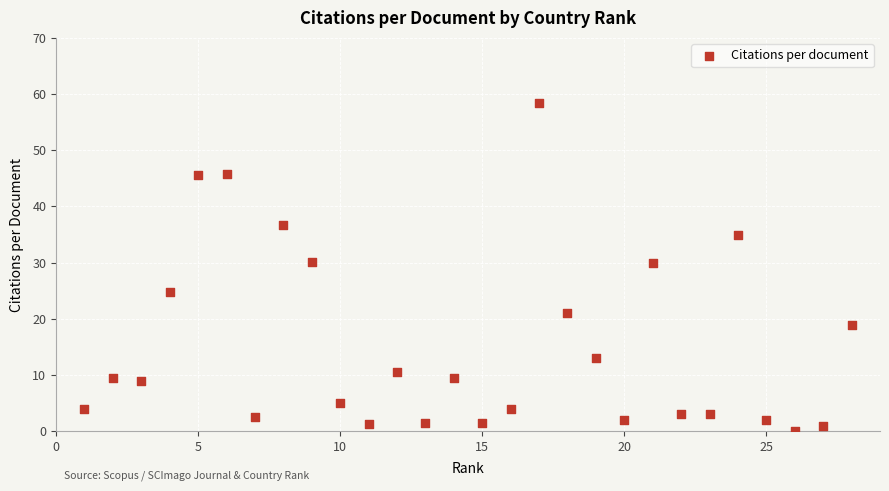

What is the range of X values (max minus min)?

27.0